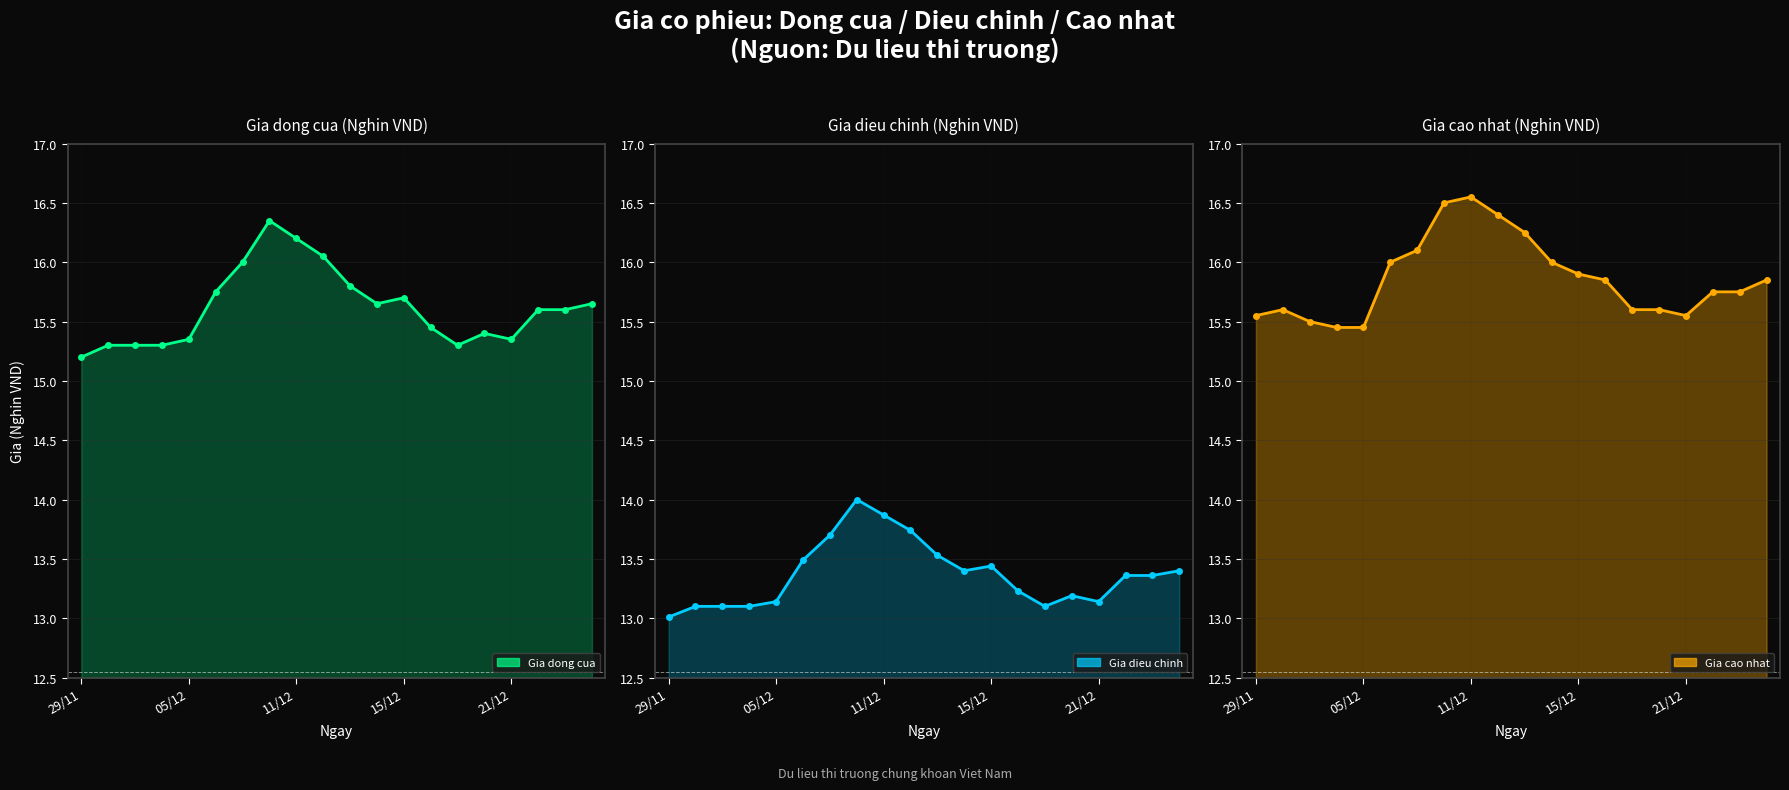

Is the value of Gia dieu chinh at 10 greater than the value of Gia cao nhat at 8?

No